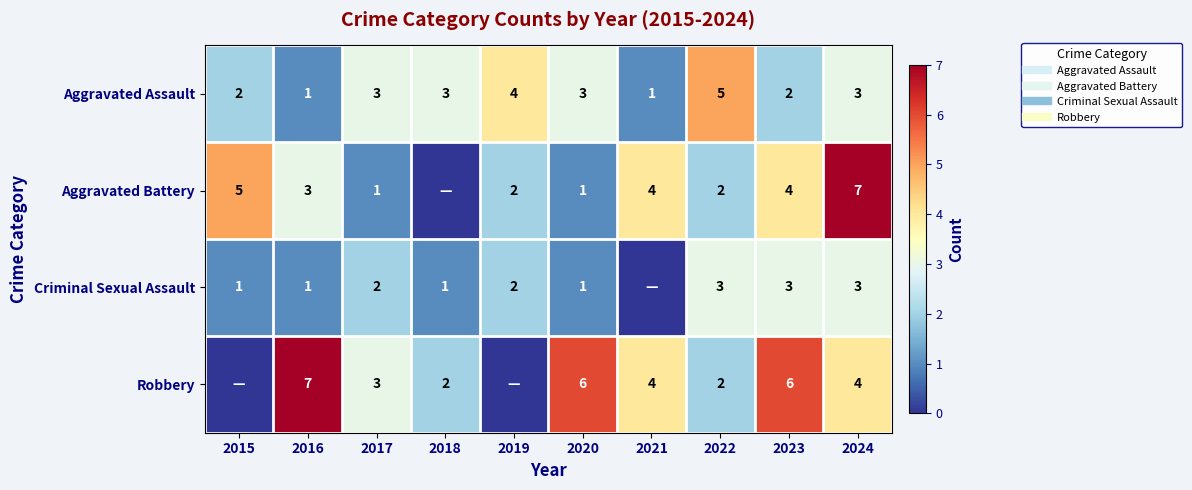

Which series has the largest range (max minus min)?

Aggravated Battery